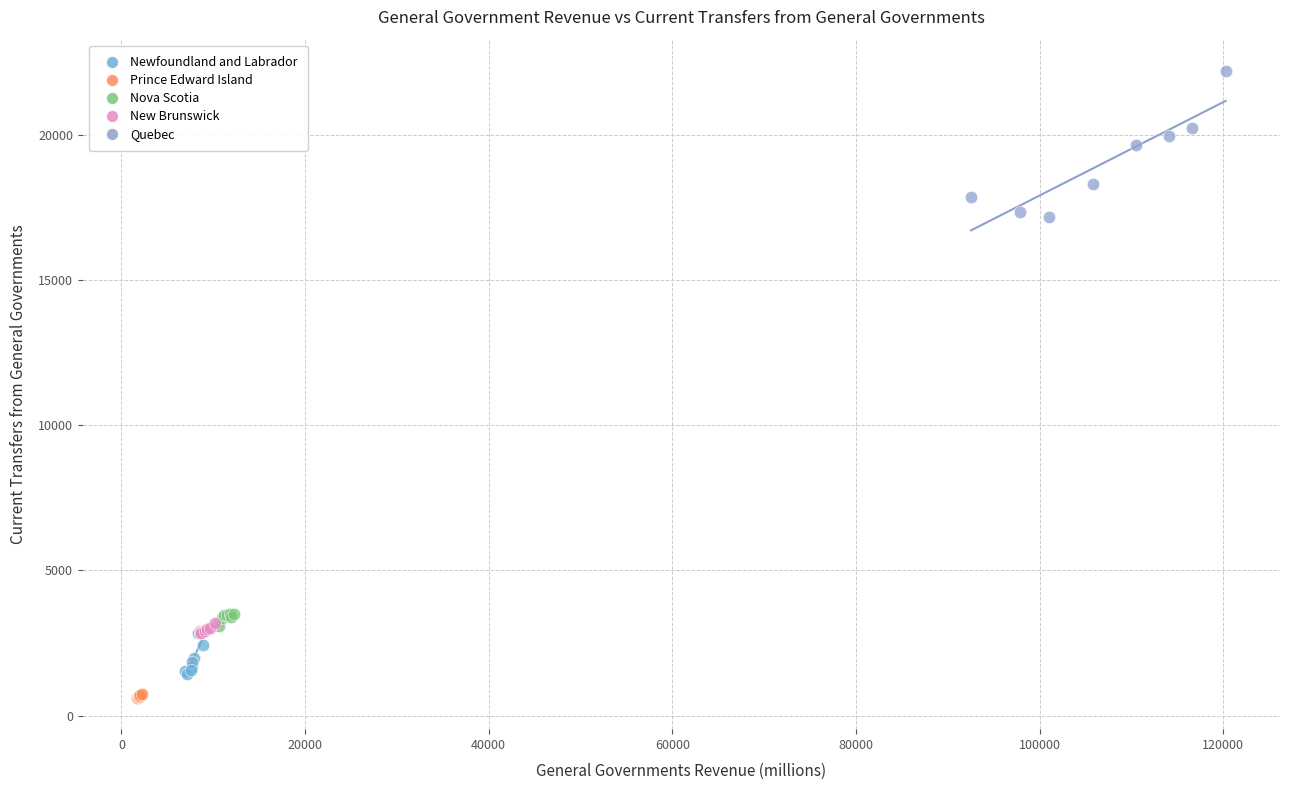

Which series reaches the minimum Y coordinate?

Prince Edward Island